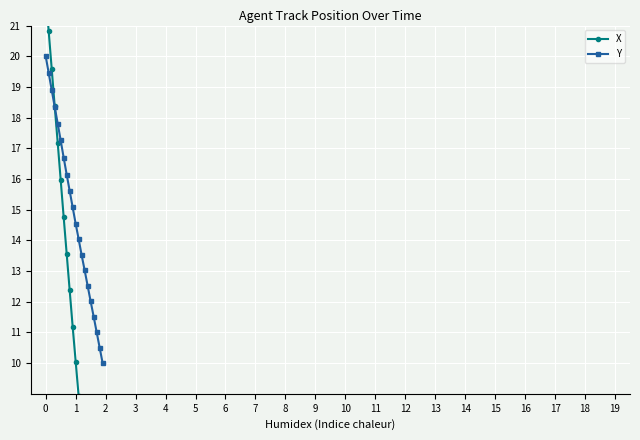

List the series in order of their overall mean, highest first.

Y, X